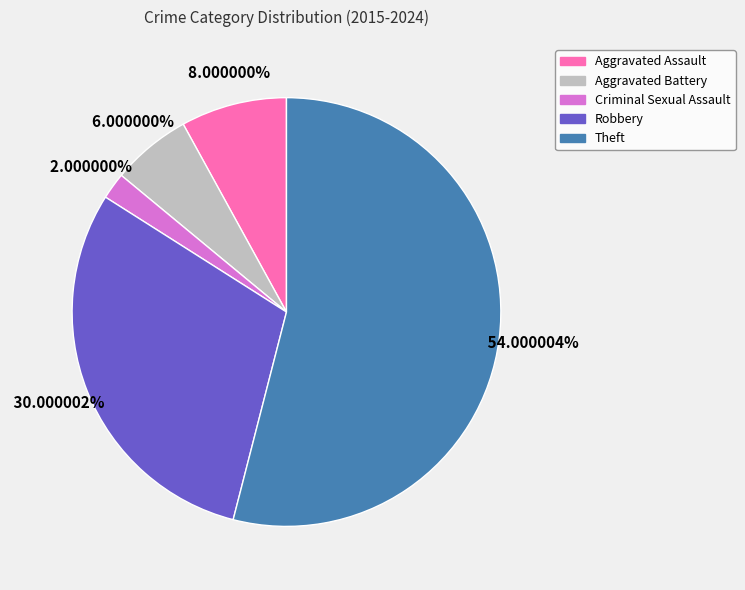

To the nearest percent, what is the difference between the largest and smallest slice percentages?

52%